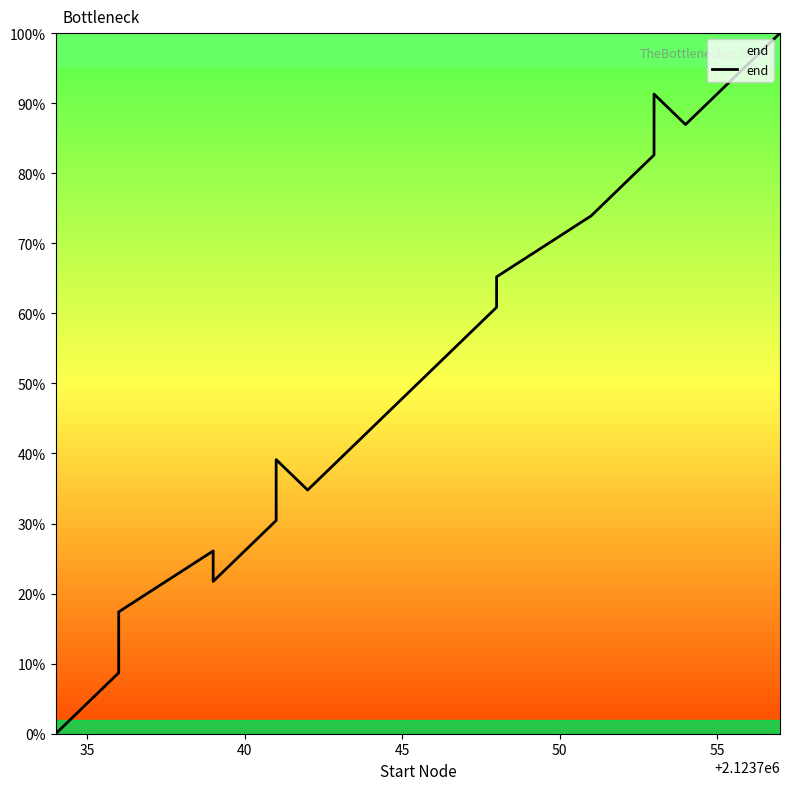

The value at 7 is 8.4. True or false?

False